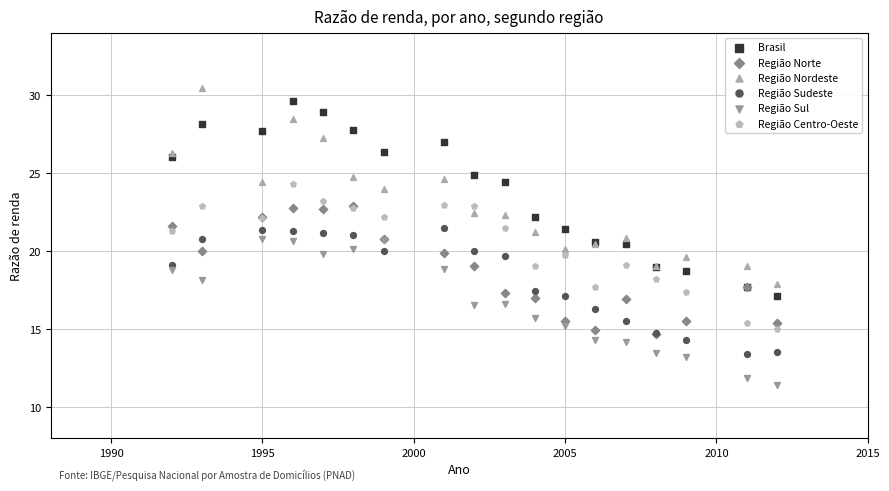

What are all the series names shown in the legend?

Brasil, Região Norte, Região Nordeste, Região Sudeste, Região Sul, Região Centro-Oeste